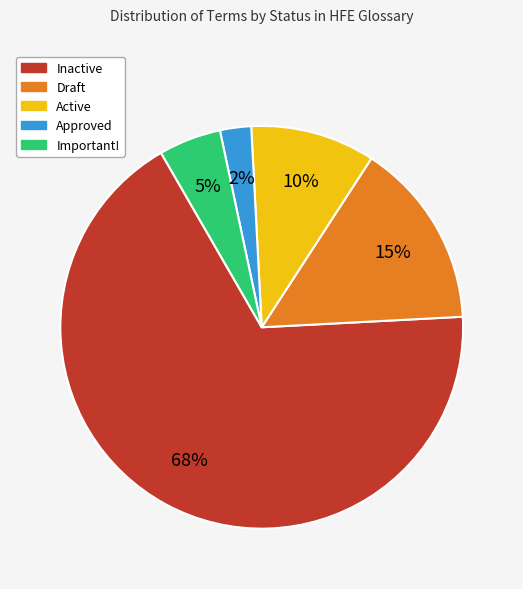

Is there a majority slice in this chart?

Yes